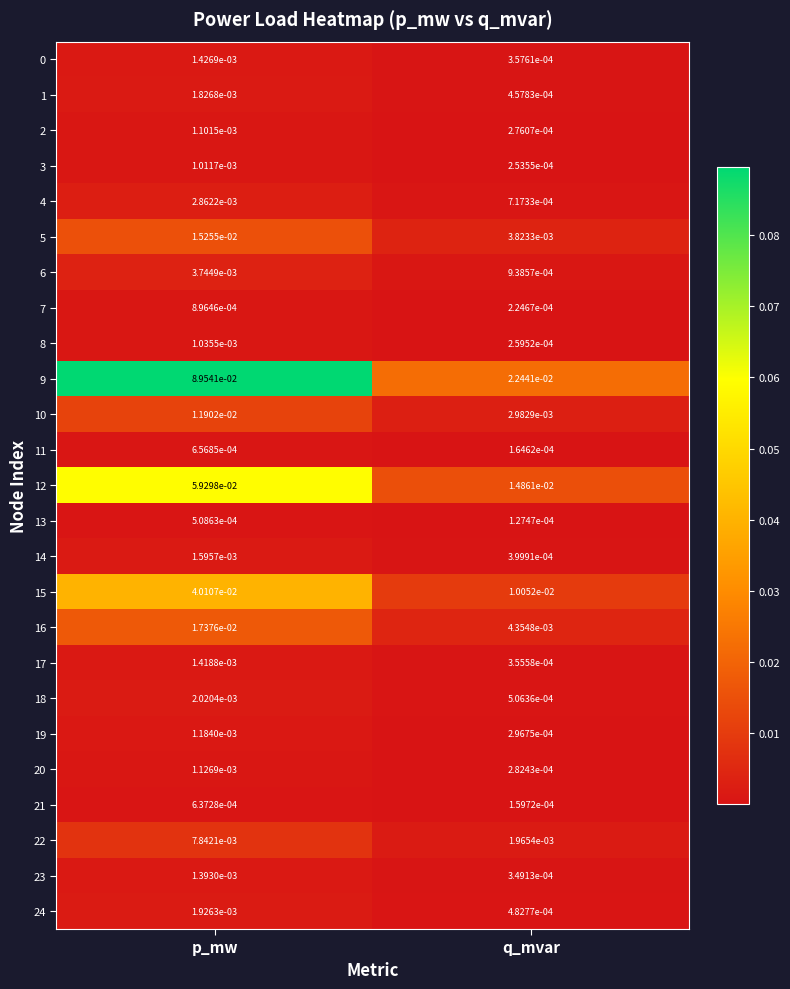

Where is 12 nearest to the value 0?

q_mvar